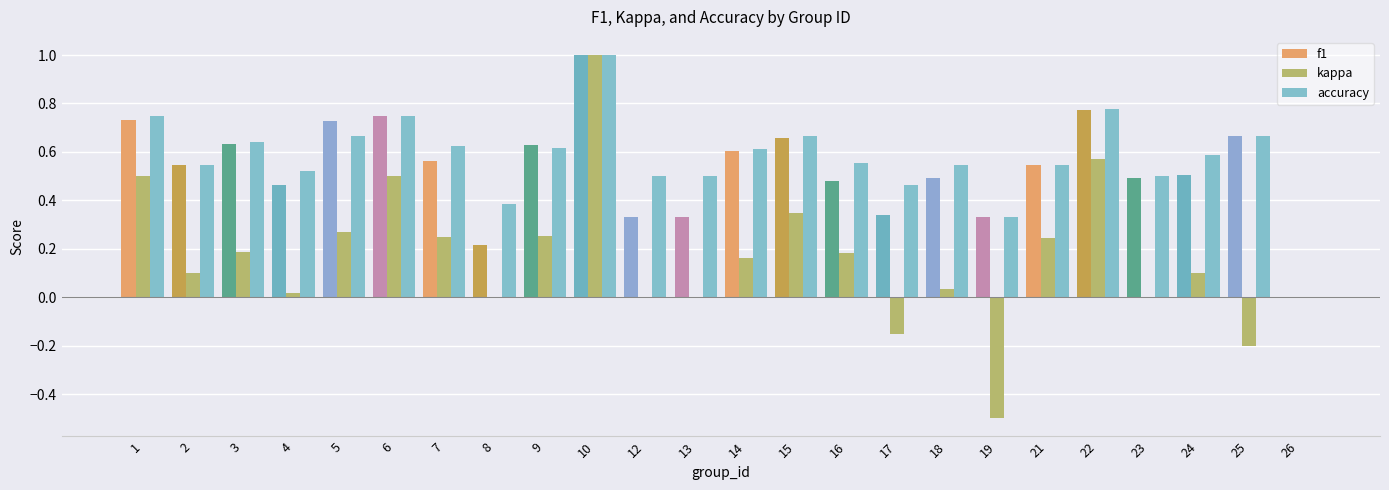

Which series changed the most between 9 and 26?

f1